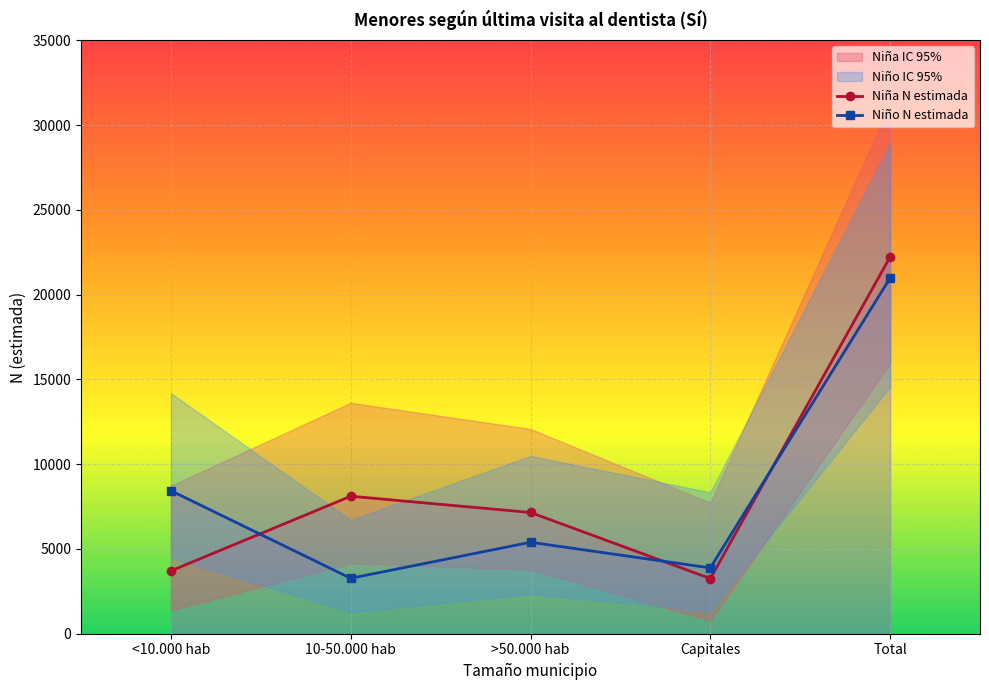

What is the value of the Niña N estimada point at the 2nd from the left?

8109